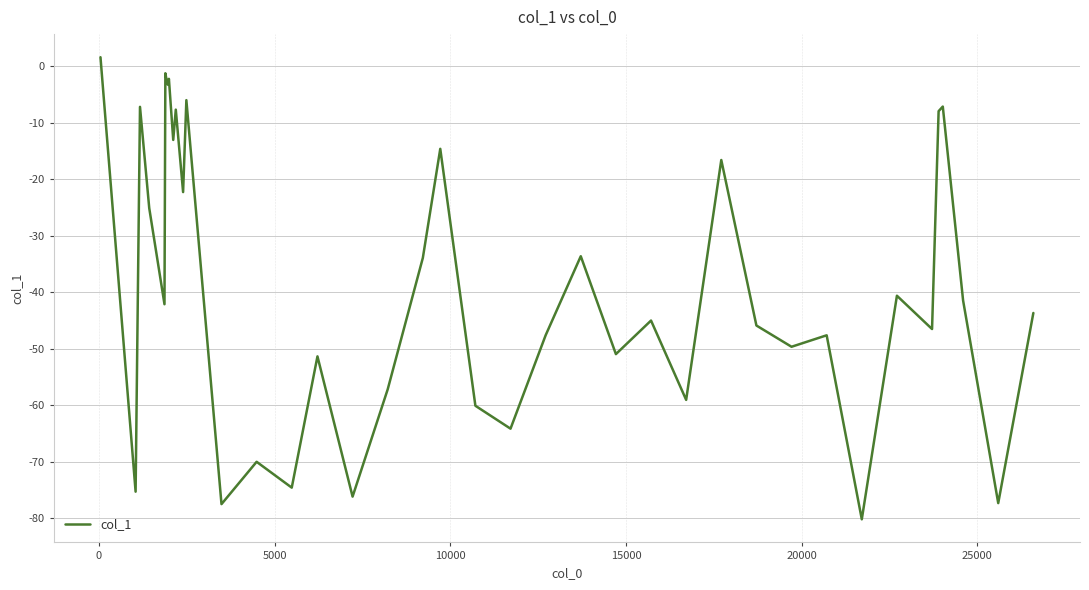

True or false: the data has more than 1 interior local peaks.

True